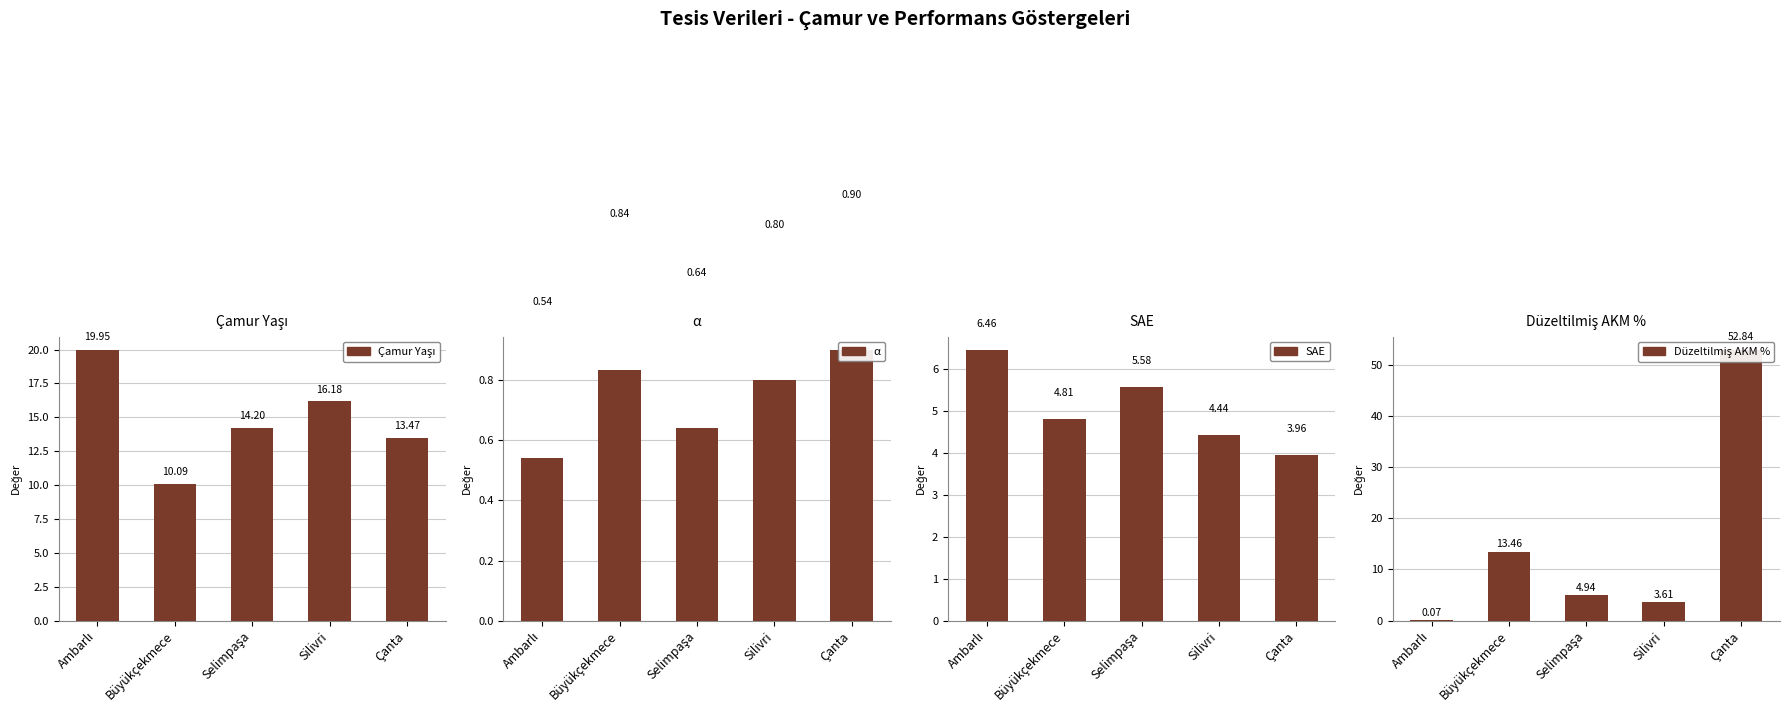

What is the sum of all SAE values?

25.2